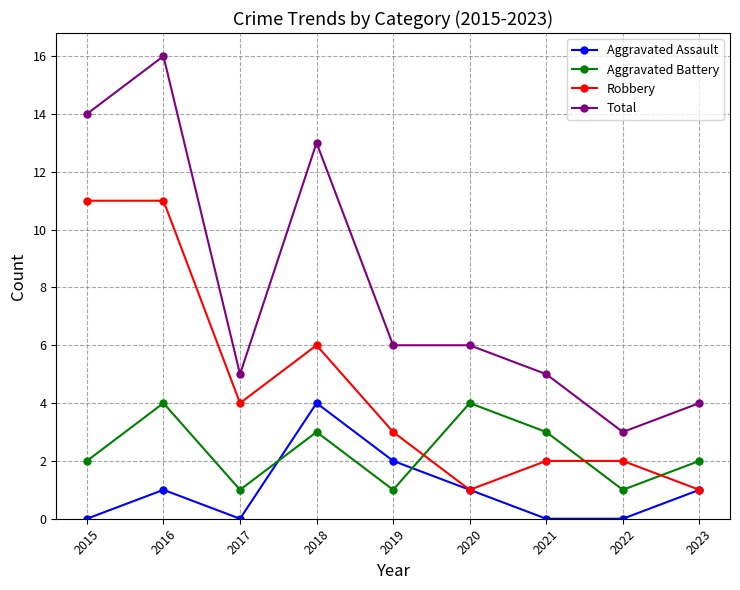

What is the minimum value for Aggravated Battery?

1